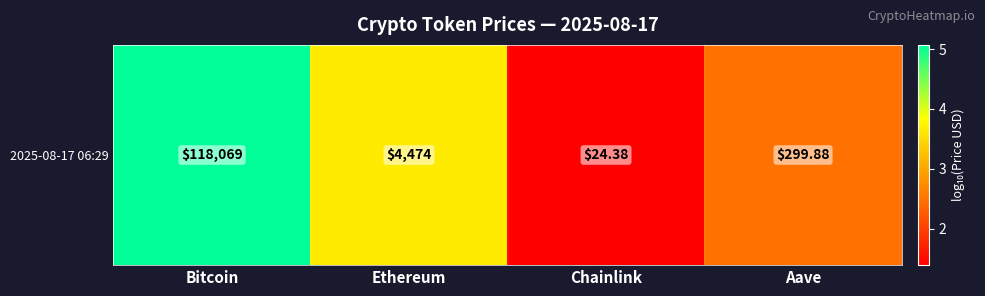

What is the difference between the second highest and second lowest values?

1.2